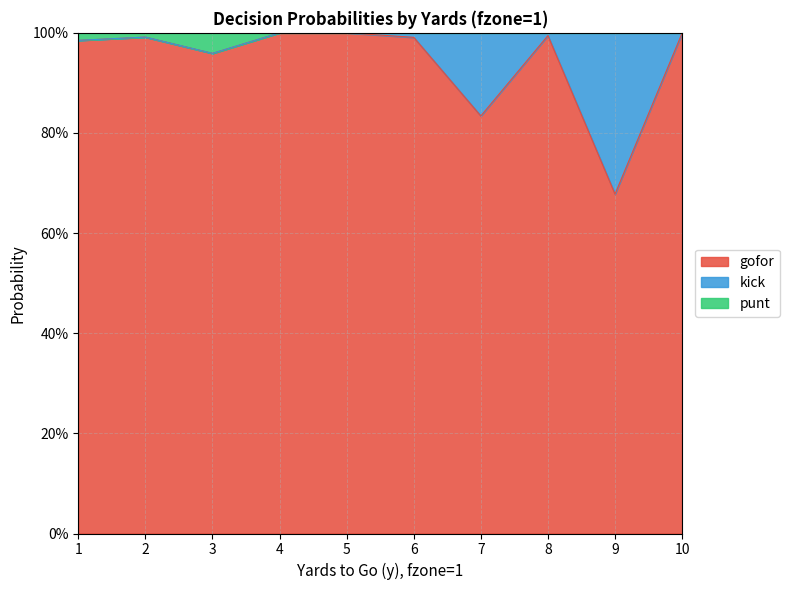

Which label corresponds to the smallest value in the chart?

9